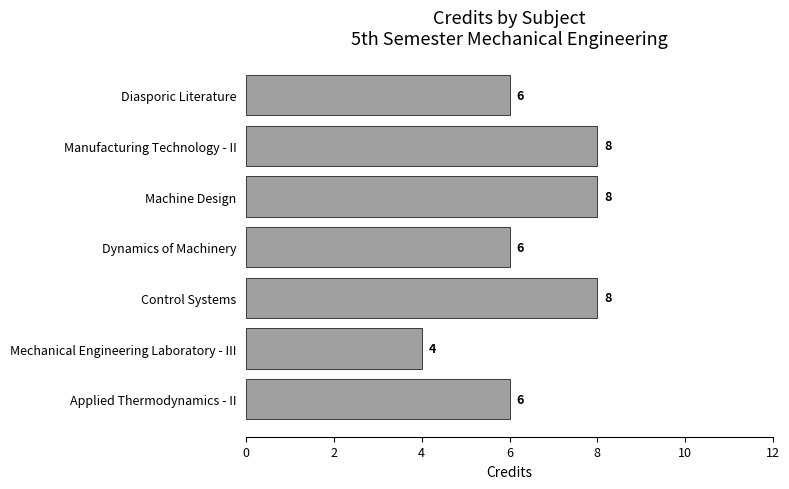

What is the sum of all values?

46